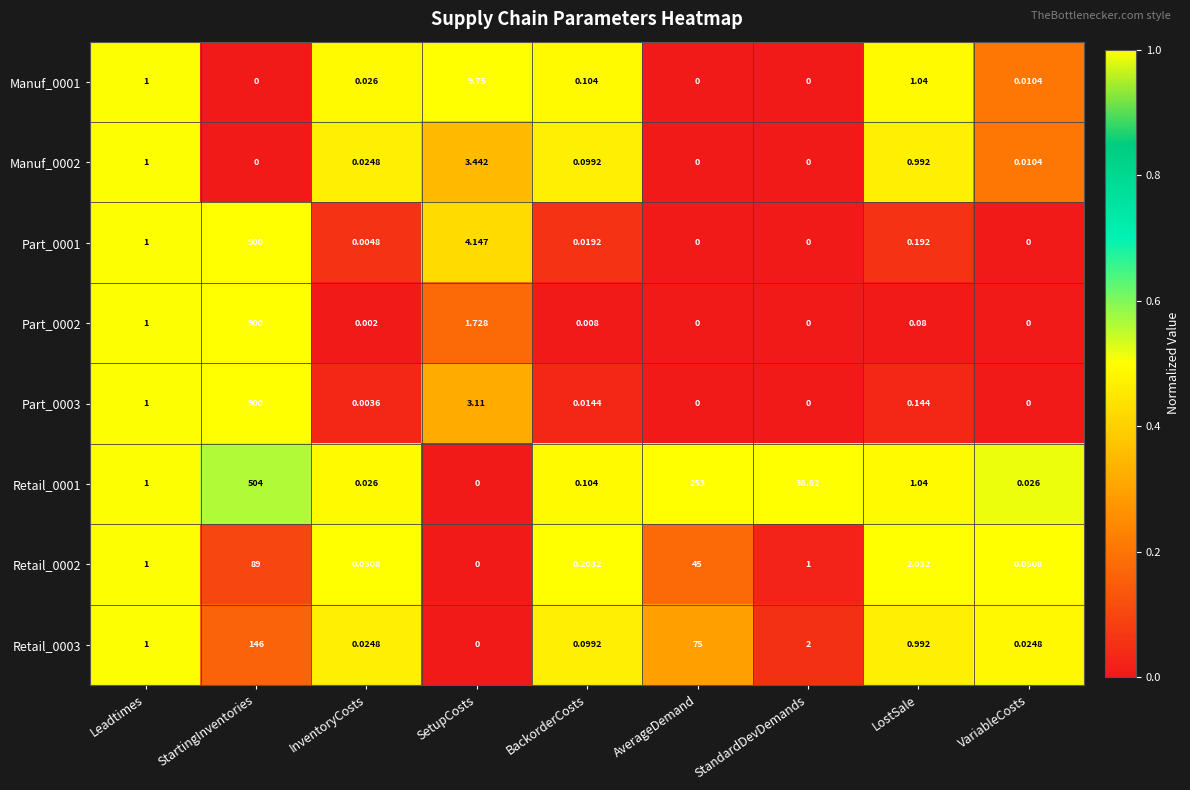

Which category has the highest value across all series?

StartingInventories